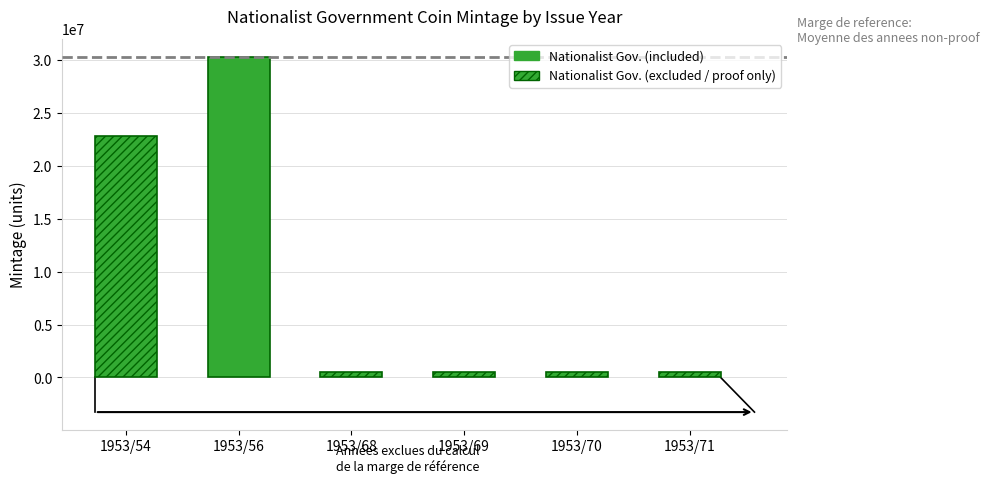

What is the difference between the second highest and minimum values?

22781599